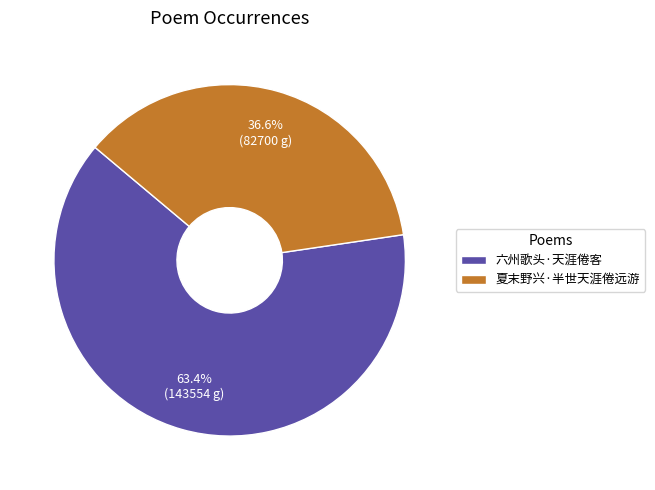

To the nearest percent, what is the combined percentage of 夏末野兴·半世天涯倦远游 and 六州歌头·天涯倦客?

100%